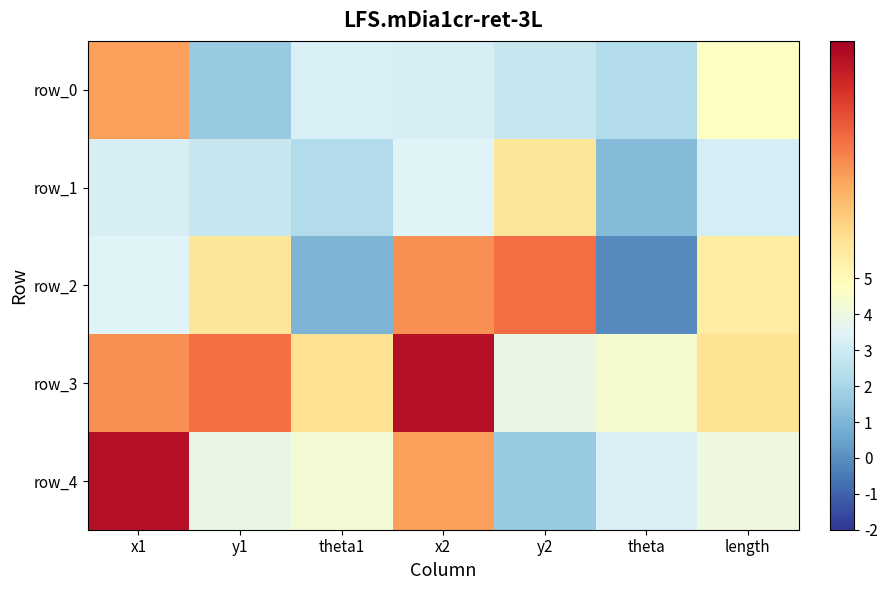

What is the minimum value shown in the chart?

-0.1